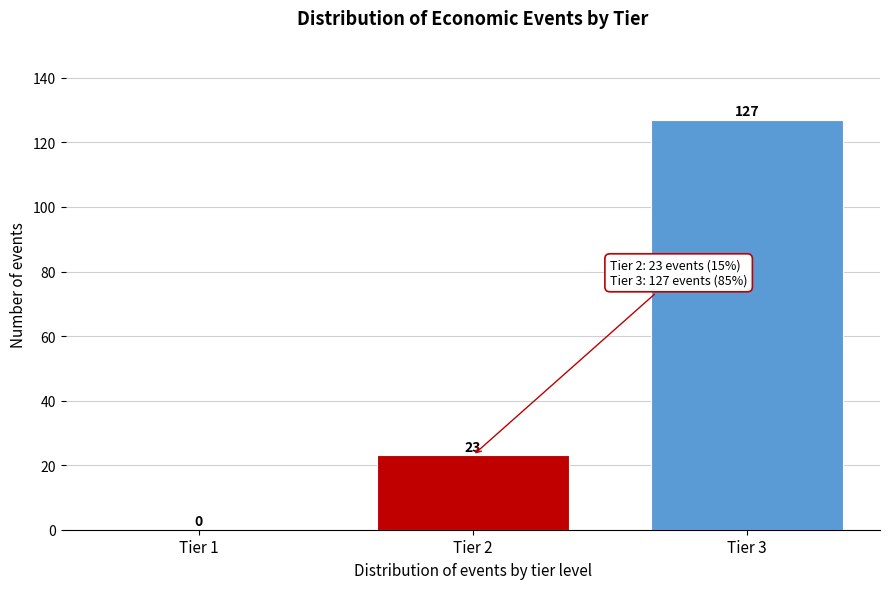

Reading left to right, transcribe all the data shown in this chart.

Tier 1=0	Tier 2=23	Tier 3=127